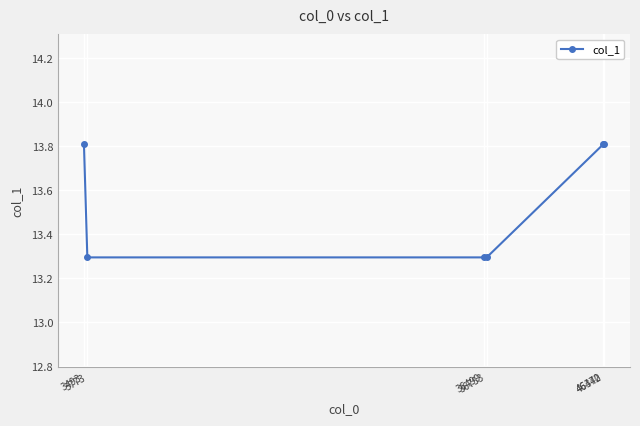

True or false: the data shows 8.0 at 46440.

False